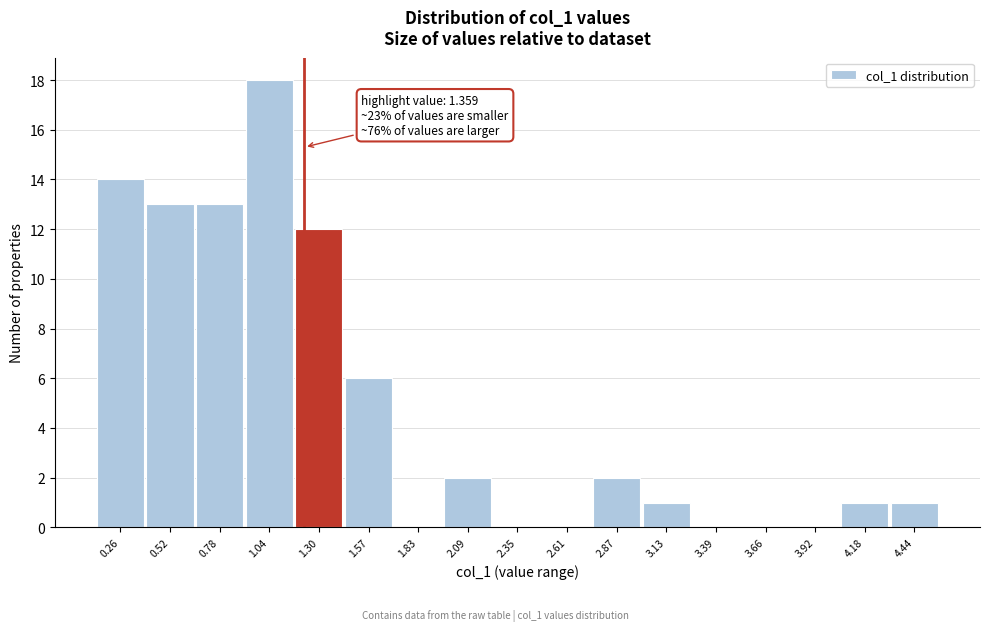

Reading left to right, transcribe all the data shown in this chart.

0.26=14	0.52=13	0.78=13	1.04=18	1.30=12	1.57=6	1.83=0	2.09=2	2.35=0	2.61=0	2.87=2	3.13=1	3.39=0	3.66=0	3.92=0	4.18=1	4.44=1